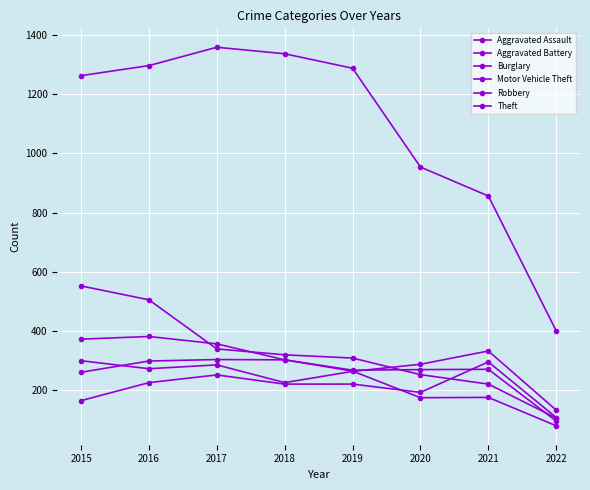

How many lines are shown in the chart?

6